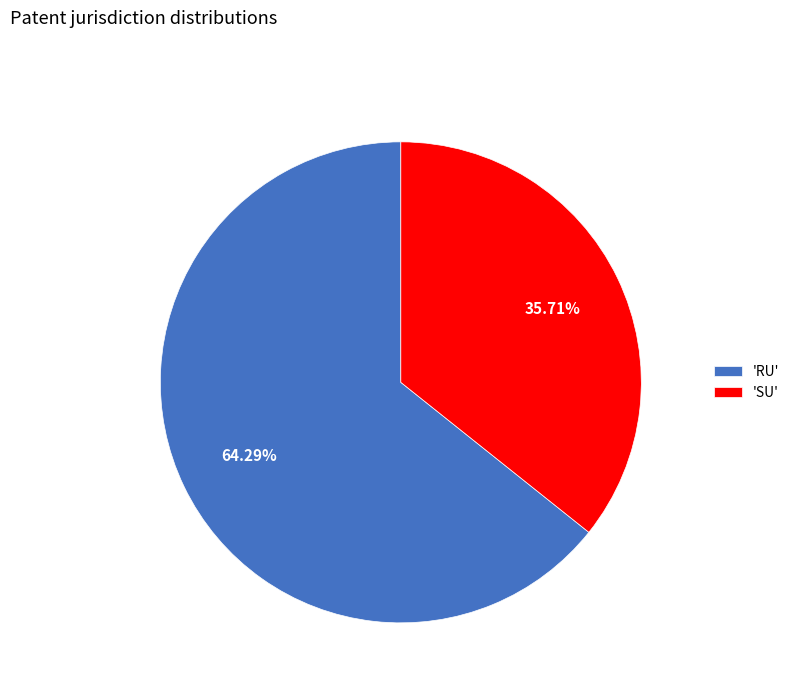

Rank the categories by value from lowest to highest.

'SU', 'RU'